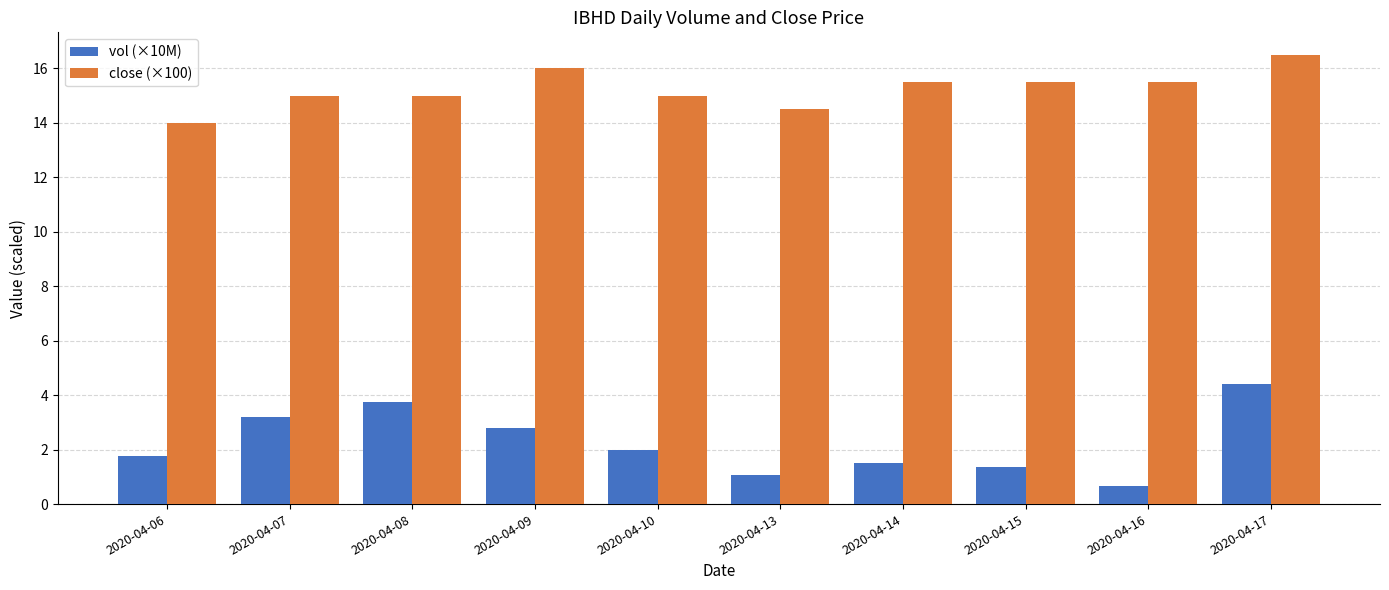

Read the vol (×10M) value at 2020-04-14.

1.5